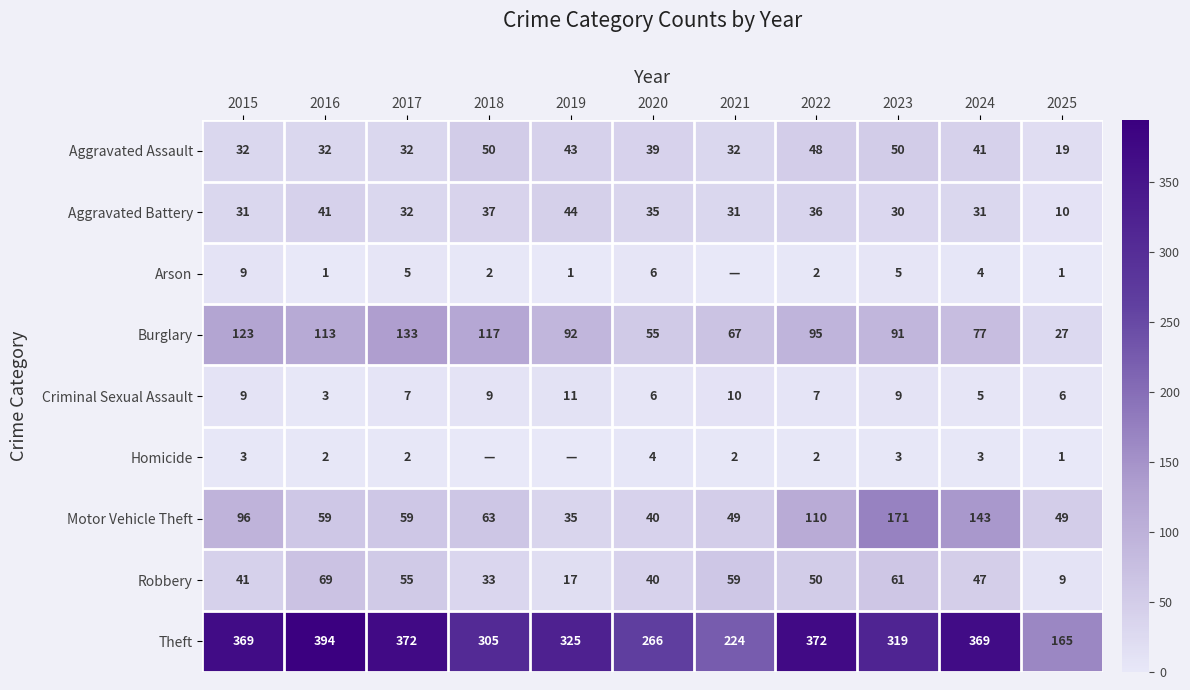

At how many categories does at least one series exceed 240?

9